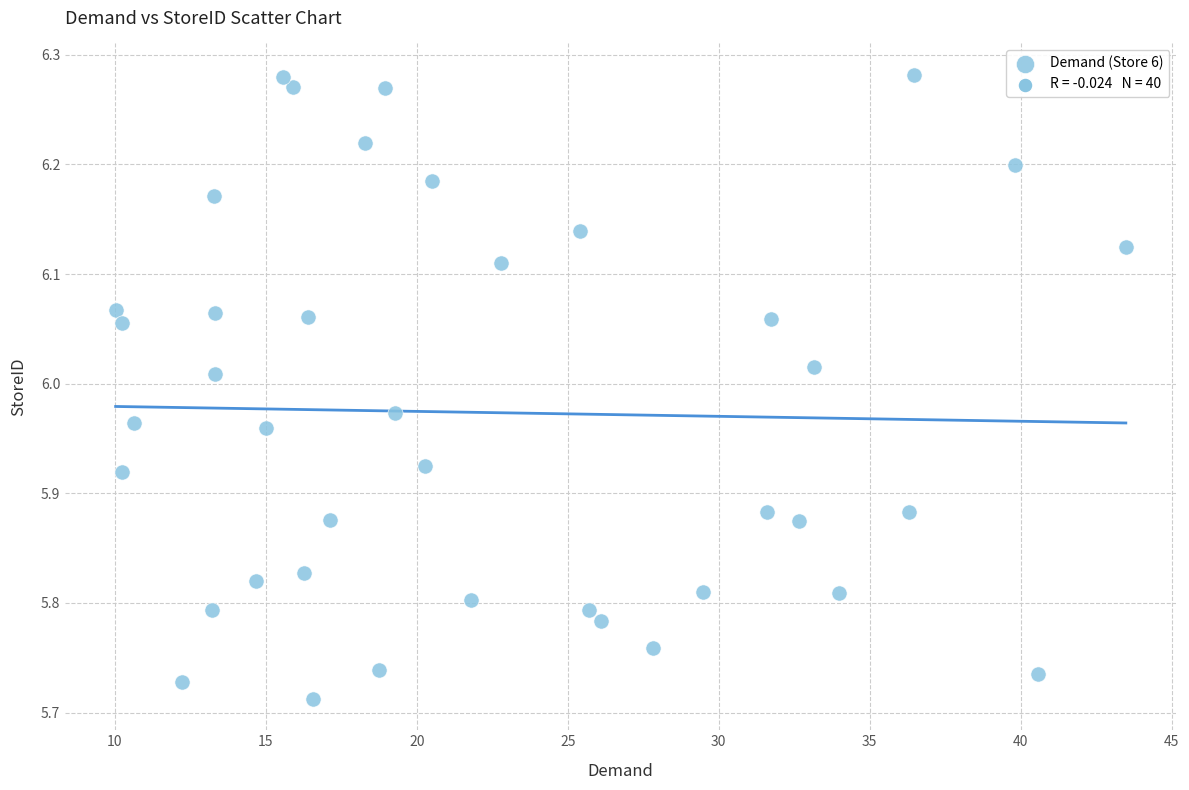

What is the range of Y values (max minus min)?

0.6